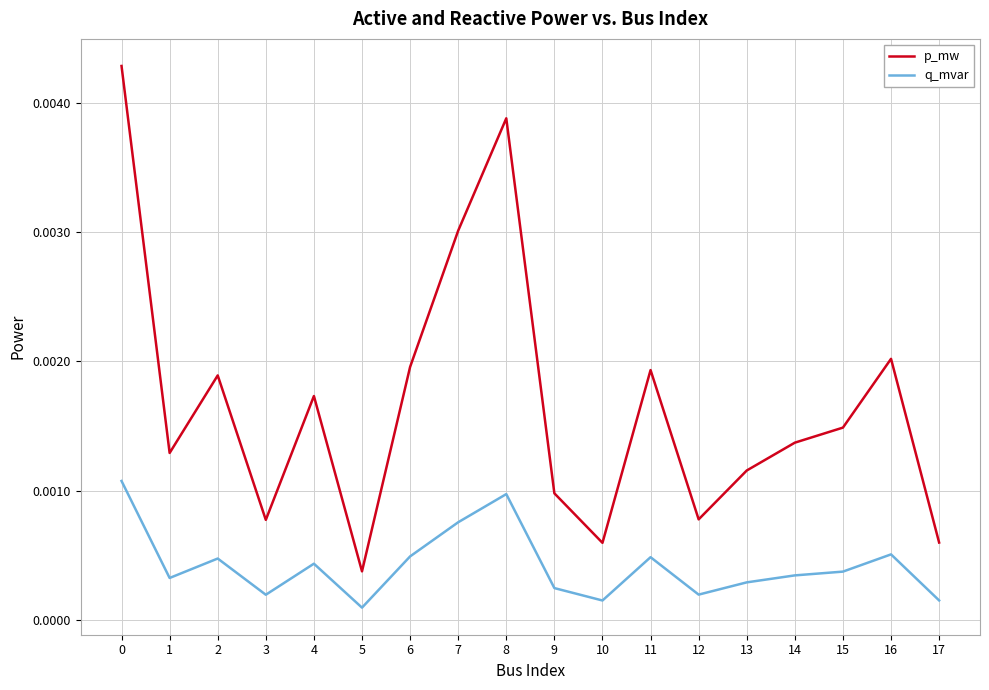

Is this an area chart (filled region under the line)?

No